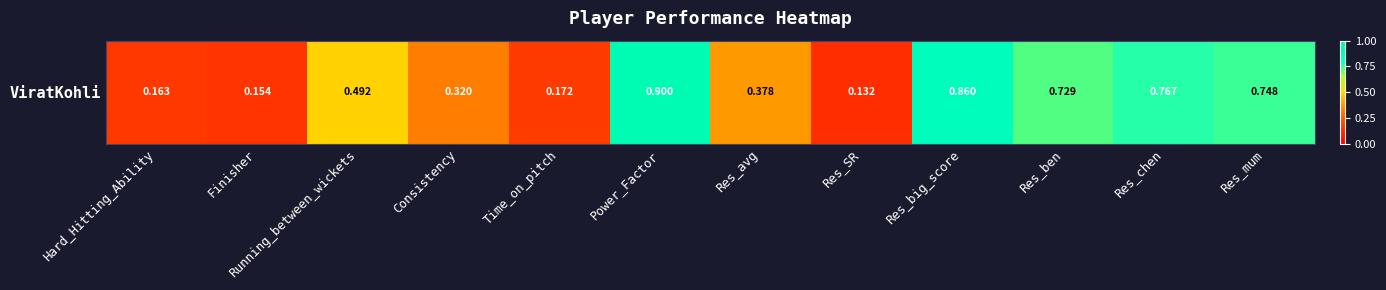

Rank the categories by value from lowest to highest.

Res_SR, Finisher, Hard_Hitting_Ability, Time_on_pitch, Consistency, Res_avg, Running_between_wickets, Res_ben, Res_mum, Res_chen, Res_big_score, Power_Factor